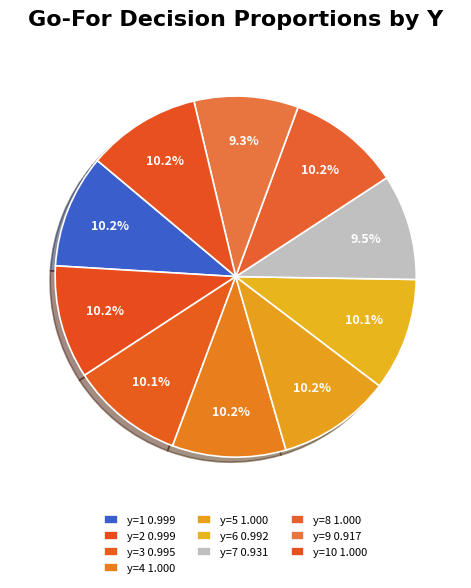

What is the largest slice in the pie chart?

y=4